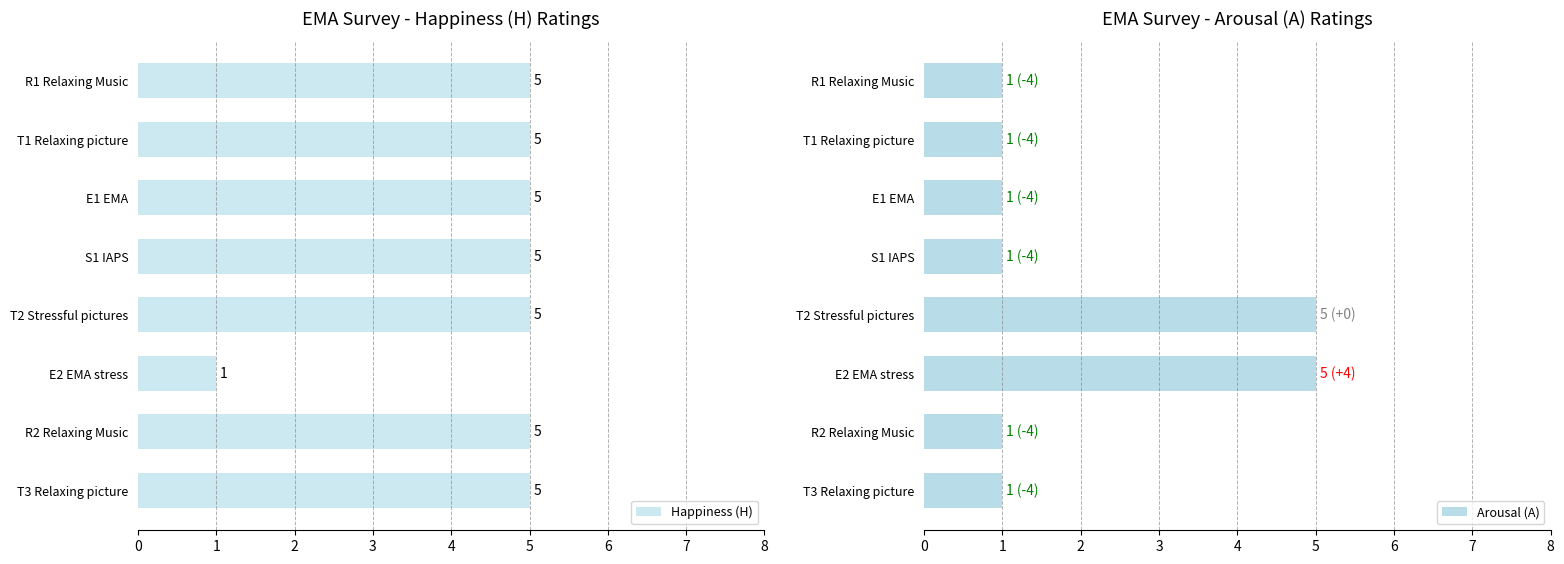

At how many categories does at least one series exceed 2?

8